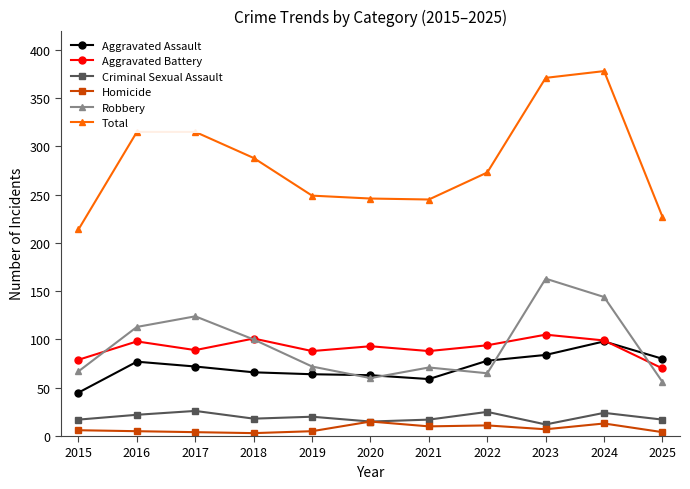

True or false: Aggravated Assault and Total intersect in this chart.

False